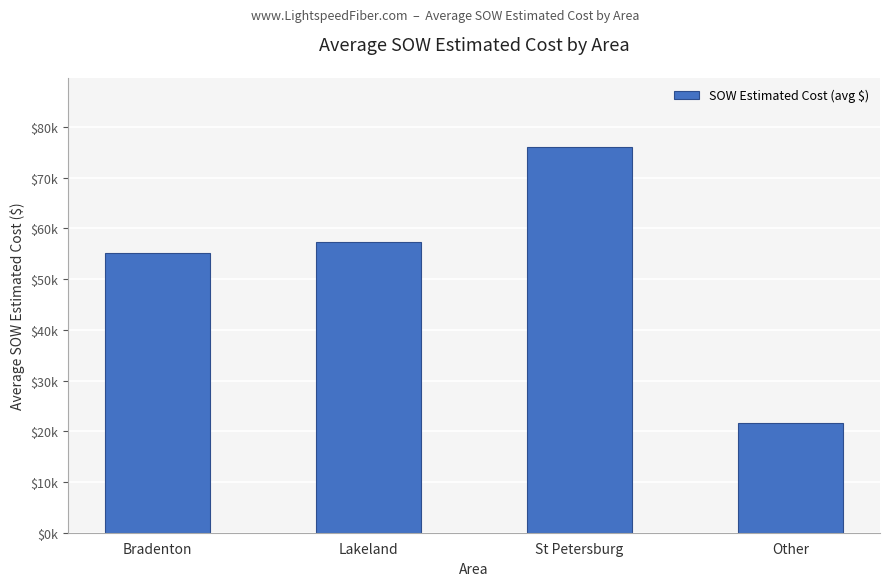

Is it true that the value at Lakeland is 57341.2?

True